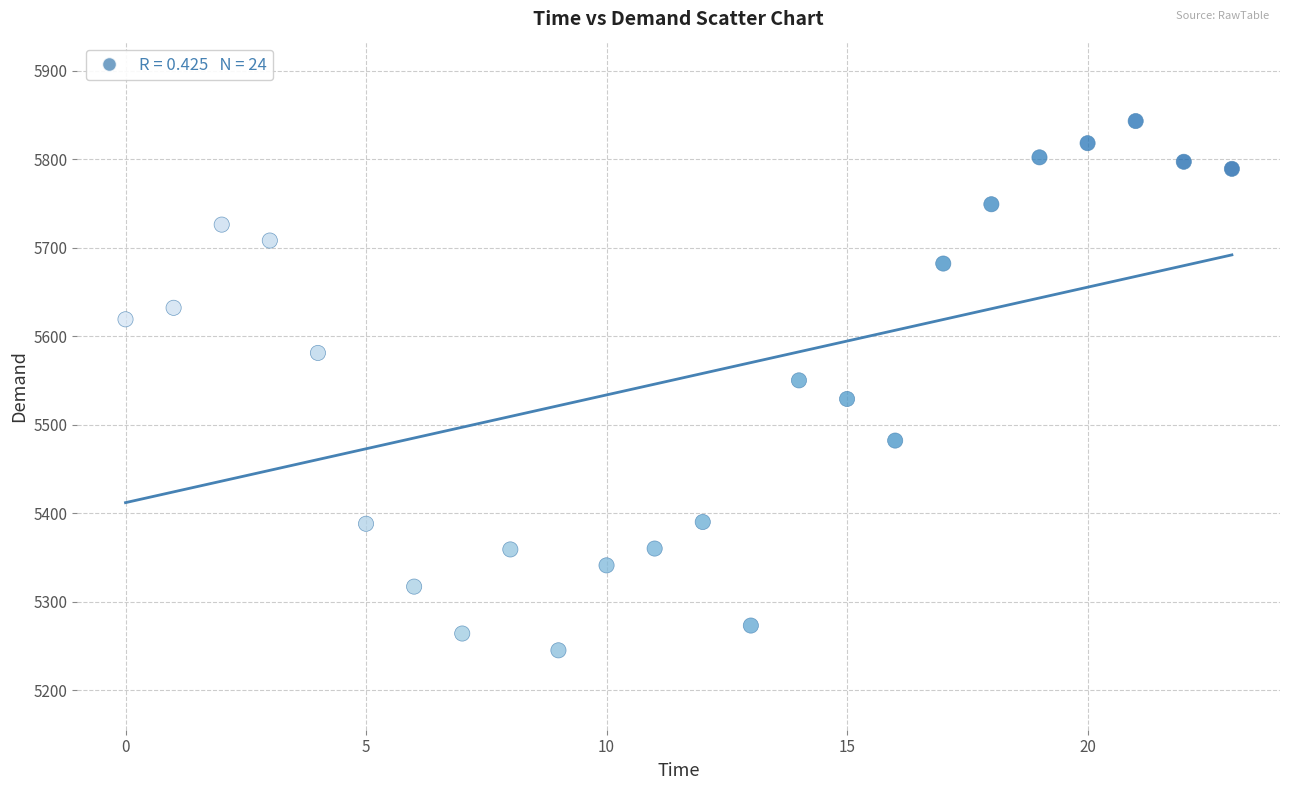

What is the range of Y values (max minus min)?

598